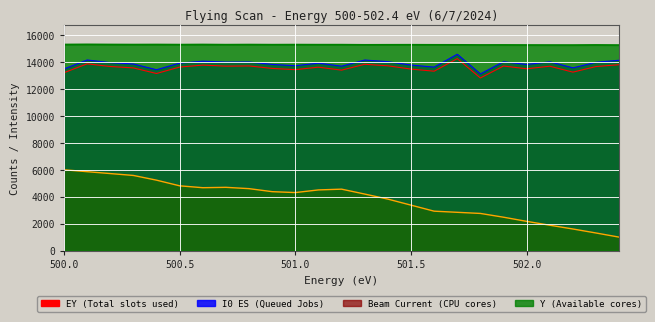

What is the difference between the maximum and minimum values in the I0 ES series?

1460.9